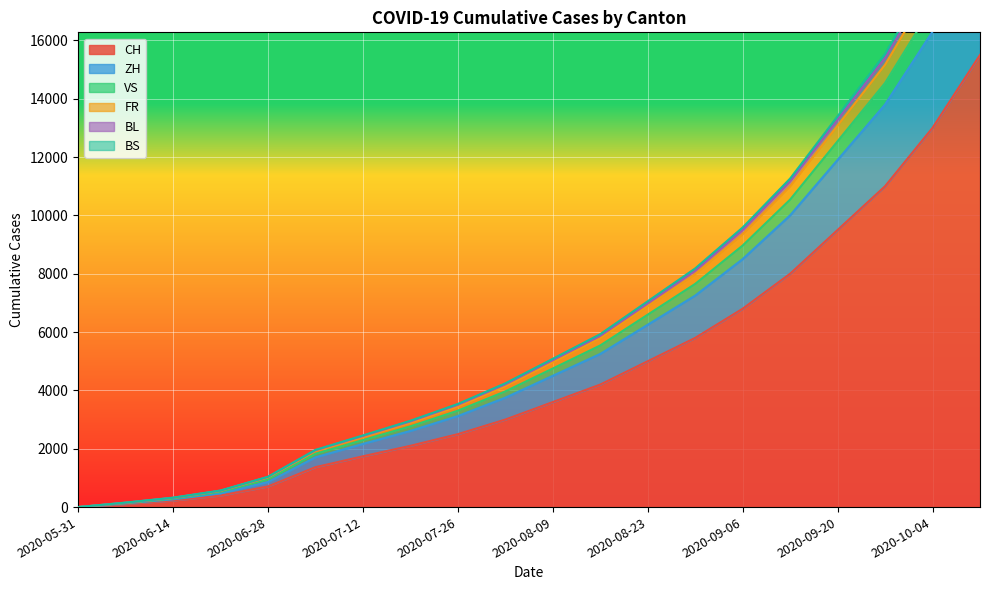

What is the label of the 14th point from the right?

2020-07-12